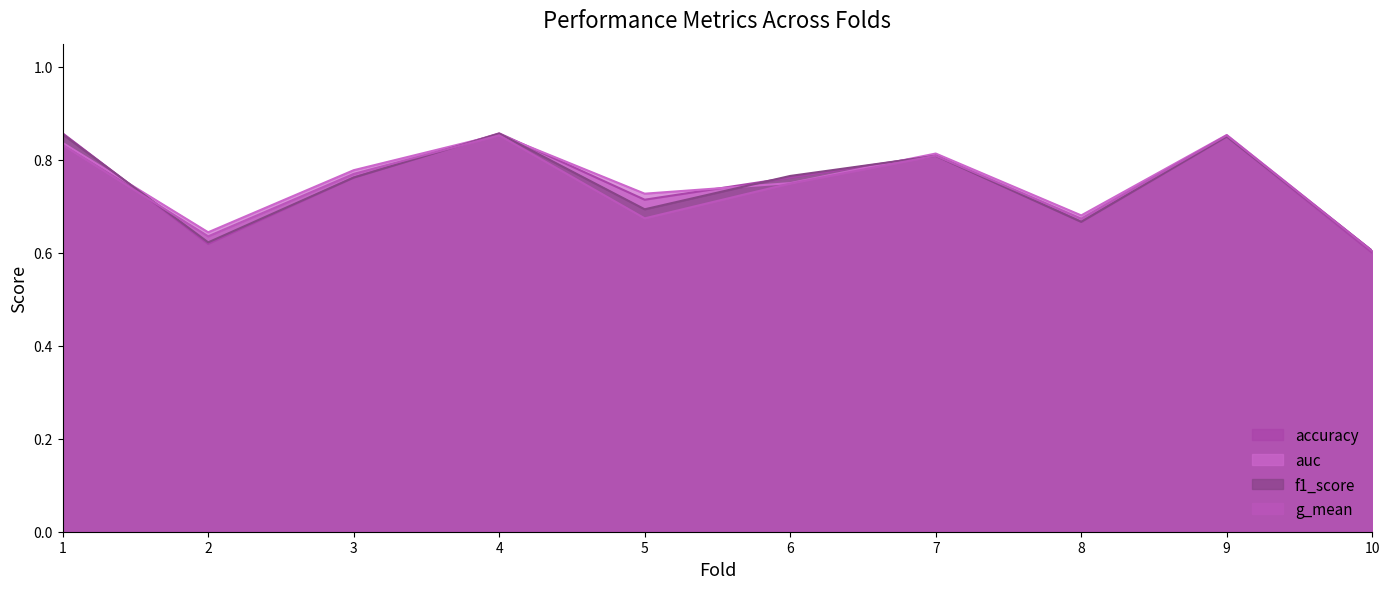

True or false: f1_score has a value of 0.8 at 6.

True